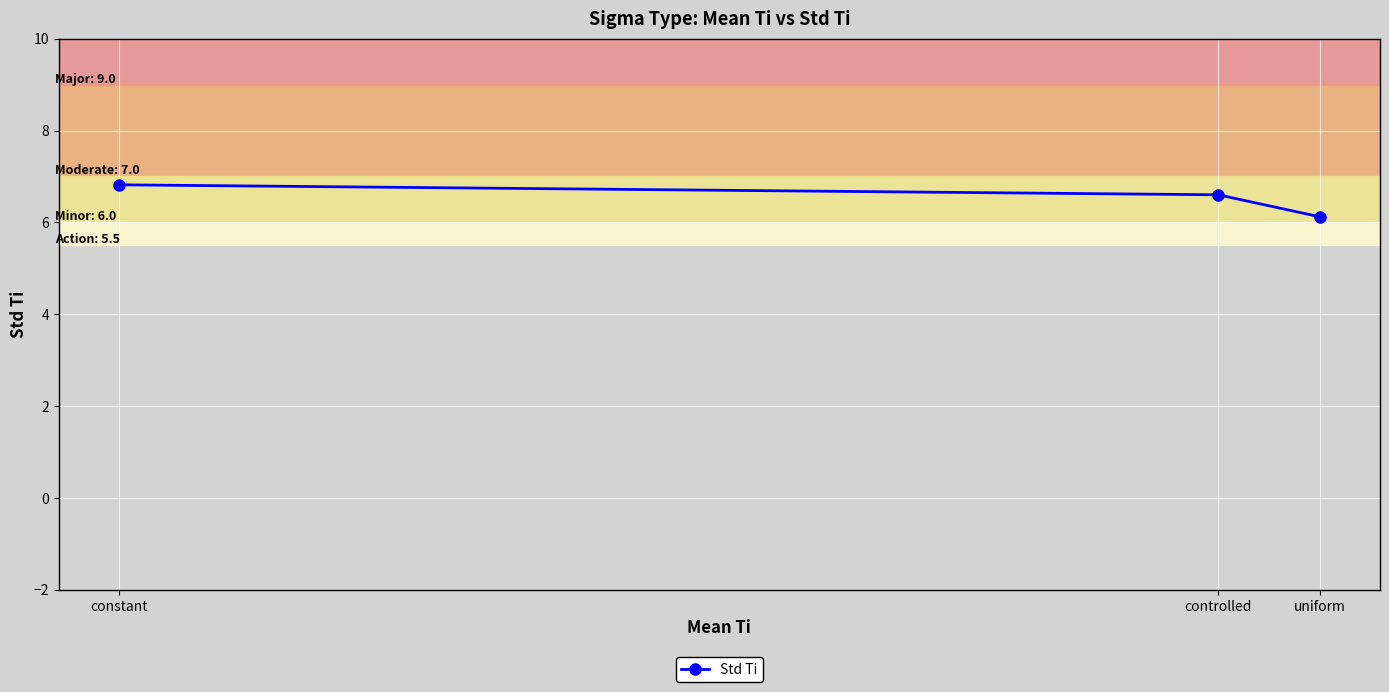

Count the number of categories in the chart.

3